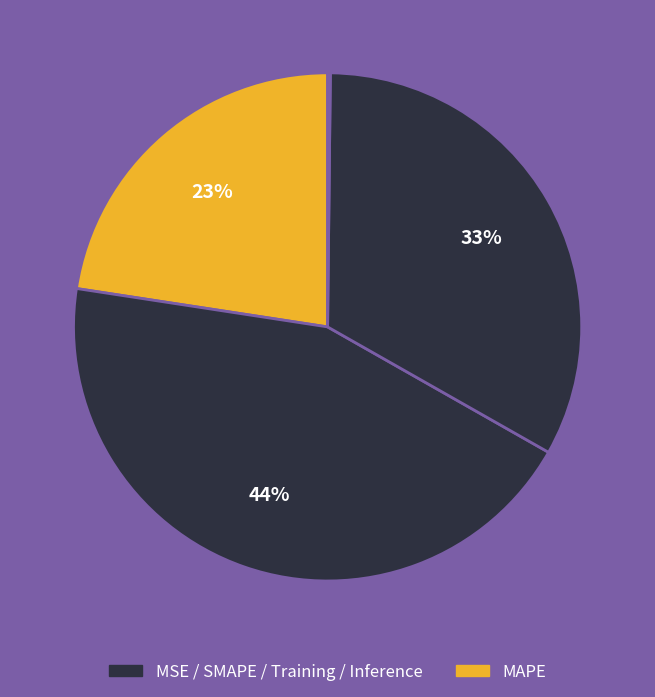

To the nearest percent, what is the difference between the largest and smallest slice percentages?

44%